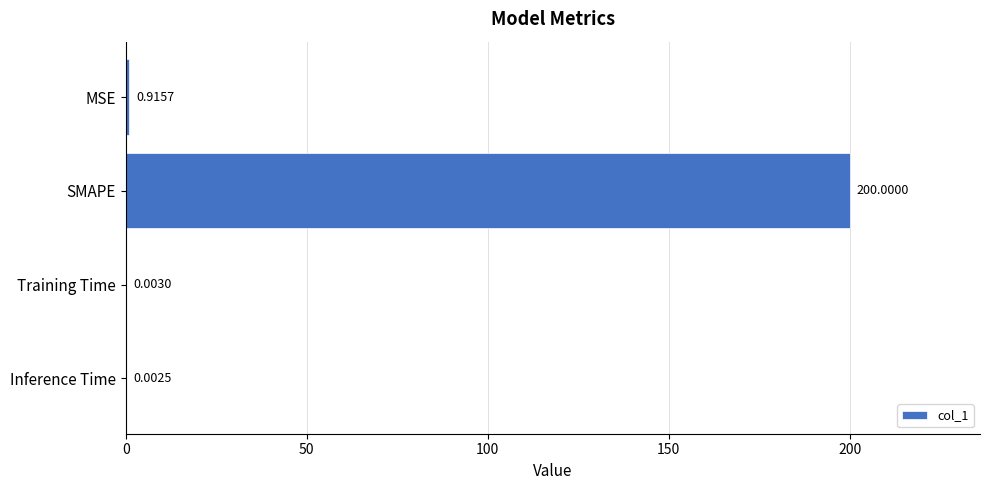

What is the change in value from SMAPE to Inference Time?

-200.0